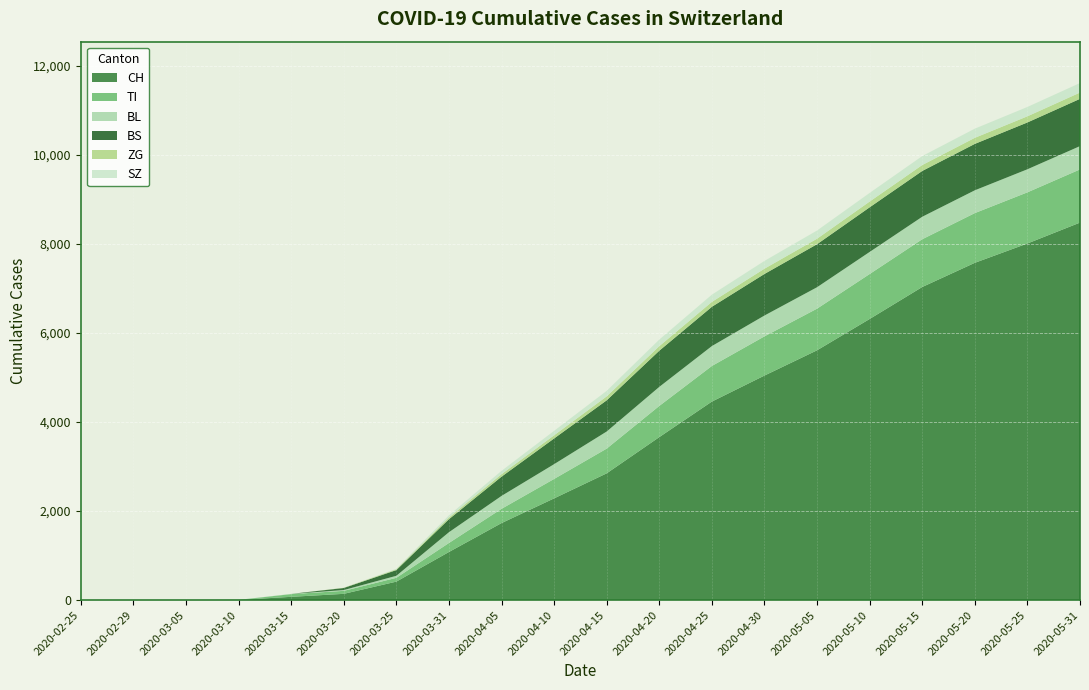

Reading left to right, extract all data points from this chart.

CH: 2020-02-25=0	2020-02-29=0	2020-03-05=0	2020-03-10=4	2020-03-15=73	2020-03-20=140	2020-03-25=414	2020-03-31=1079	2020-04-05=1728	2020-04-10=2283	2020-04-15=2845	2020-04-20=3658	2020-04-25=4456	2020-04-30=5040	2020-05-05=5607	2020-05-10=6310	2020-05-15=7028	2020-05-20=7571	2020-05-25=8005	2020-05-31=8474
TI: 2020-02-25=0	2020-02-29=0	2020-03-05=0	2020-03-10=0	2020-03-15=61	2020-03-20=67	2020-03-25=85	2020-03-31=202	2020-04-05=320	2020-04-10=436	2020-04-15=555	2020-04-20=700	2020-04-25=799	2020-04-30=880	2020-05-05=935	2020-05-10=1009	2020-05-15=1072	2020-05-20=1116	2020-05-25=1148	2020-05-31=1194
BL: 2020-02-25=0	2020-02-29=0	2020-03-05=0	2020-03-10=2	2020-03-15=5	2020-03-20=18	2020-03-25=46	2020-03-31=242	2020-04-05=290	2020-04-10=332	2020-04-15=384	2020-04-20=428	2020-04-25=447	2020-04-30=468	2020-05-05=481	2020-05-10=496	2020-05-15=505	2020-05-20=512	2020-05-25=518	2020-05-31=523
BS: 2020-02-25=0	2020-02-29=0	2020-03-05=0	2020-03-10=0	2020-03-15=0	2020-03-20=46	2020-03-25=128	2020-03-31=292	2020-04-05=432	2020-04-10=577	2020-04-15=700	2020-04-20=812	2020-04-25=882	2020-04-30=933	2020-05-05=966	2020-05-10=1002	2020-05-15=1028	2020-05-20=1042	2020-05-25=1051	2020-05-31=1061
ZG: 2020-02-25=0	2020-02-29=0	2020-03-05=0	2020-03-10=0	2020-03-15=0	2020-03-20=5	2020-03-25=18	2020-03-31=39	2020-04-05=56	2020-04-10=71	2020-04-15=88	2020-04-20=102	2020-04-25=110	2020-04-30=118	2020-05-05=123	2020-05-10=129	2020-05-15=133	2020-05-20=136	2020-05-25=138	2020-05-31=141
SZ: 2020-02-25=0	2020-02-29=0	2020-03-05=0	2020-03-10=0	2020-03-15=0	2020-03-20=0	2020-03-25=10	2020-03-31=48	2020-04-05=75	2020-04-10=100	2020-04-15=125	2020-04-20=148	2020-04-25=162	2020-04-30=175	2020-05-05=184	2020-05-10=194	2020-05-15=201	2020-05-20=206	2020-05-25=210	2020-05-31=214